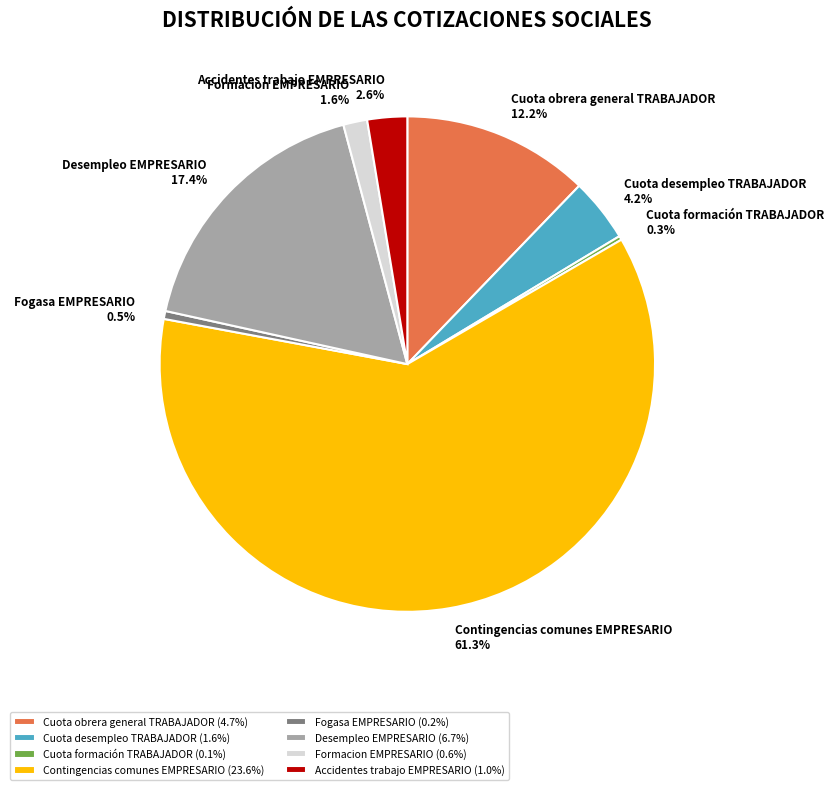

Does Cuota desempleo TRABAJADOR 4.2% account for over 50% of the chart?

No